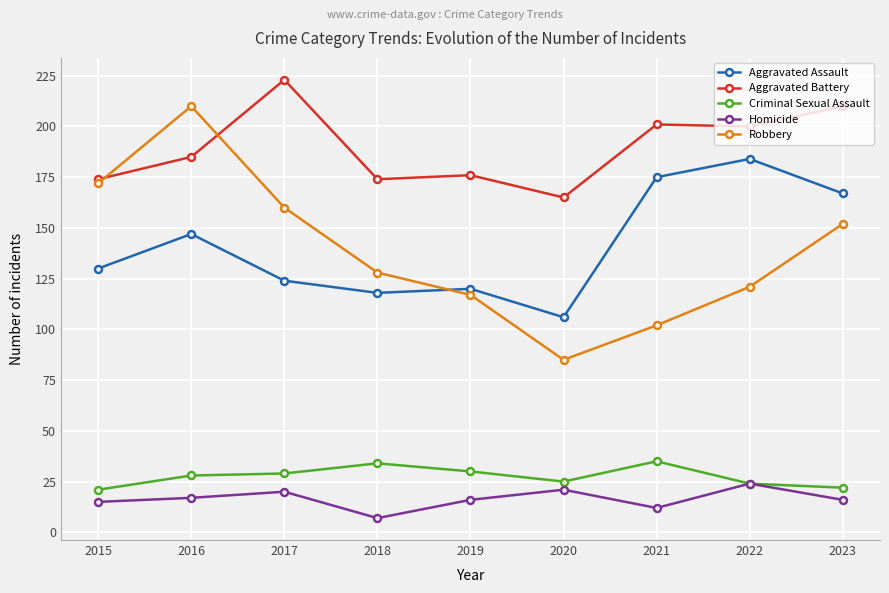

What is the total value across all series at 2023?

567